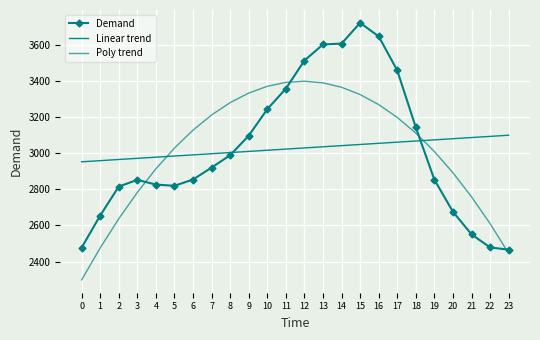

What is the sum of the Poly trend values at 1 and 11?

5869.4